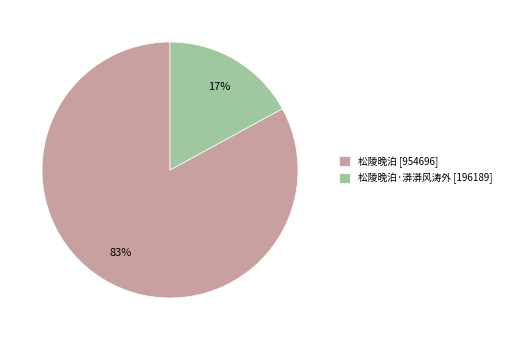

Rank the categories by value from highest to lowest.

松陵晚泊 [954696], 松陵晚泊·漭漭风涛外 [196189]